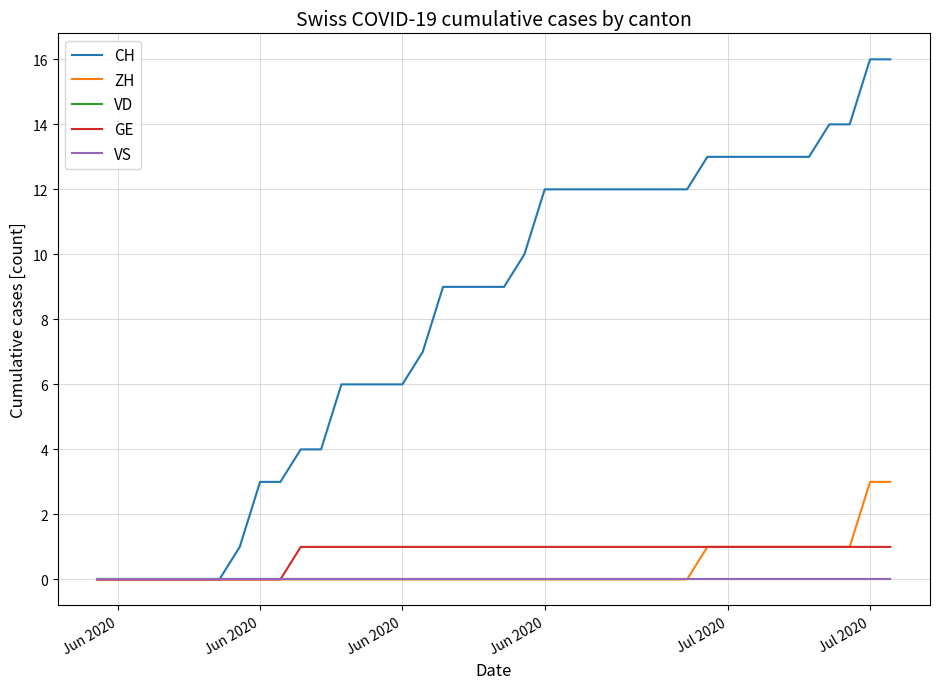

Does the chart have visible grid lines?

Yes